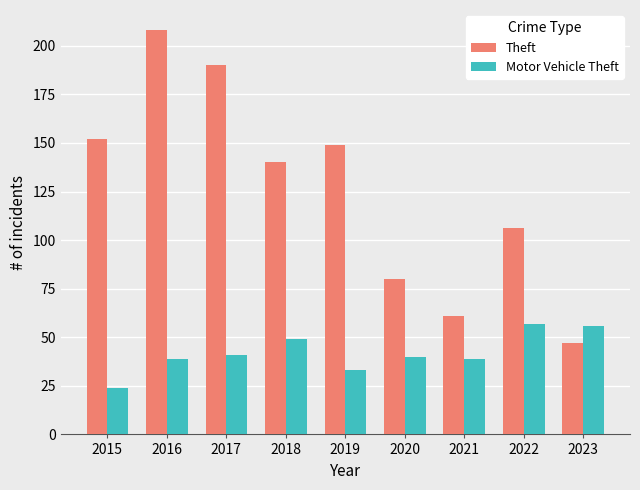

How many data points in Theft are less than 140?

4